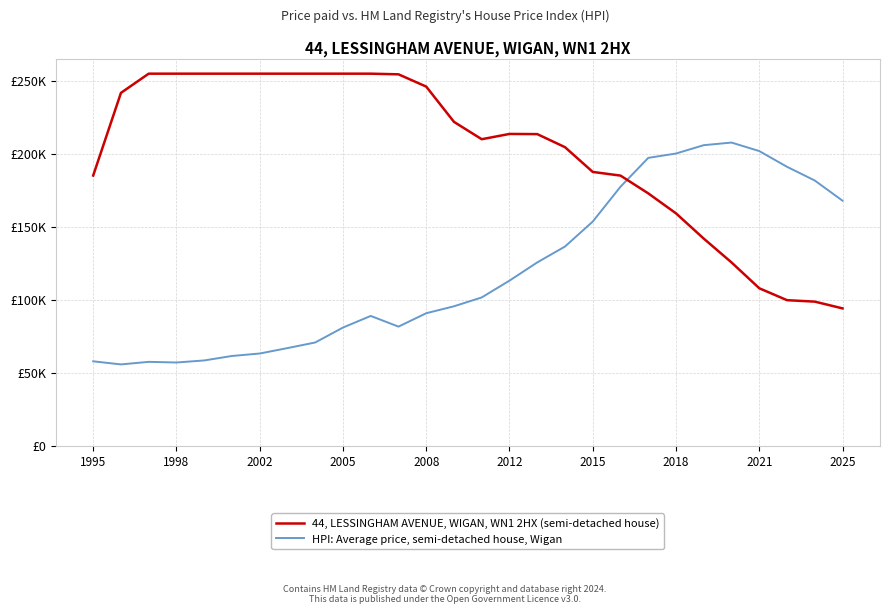

What are all the series names shown in the legend?

44, LESSINGHAM AVENUE, WIGAN, WN1 2HX (semi-detached house), HPI: Average price, semi-detached house, Wigan